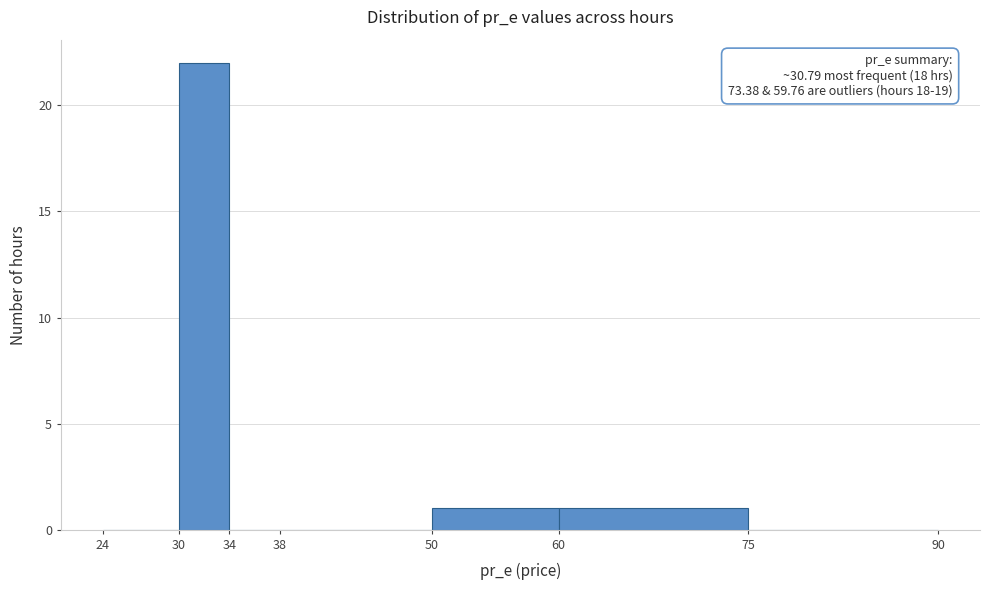

Over which range of the x-axis is the bar tallest?

30 to 34